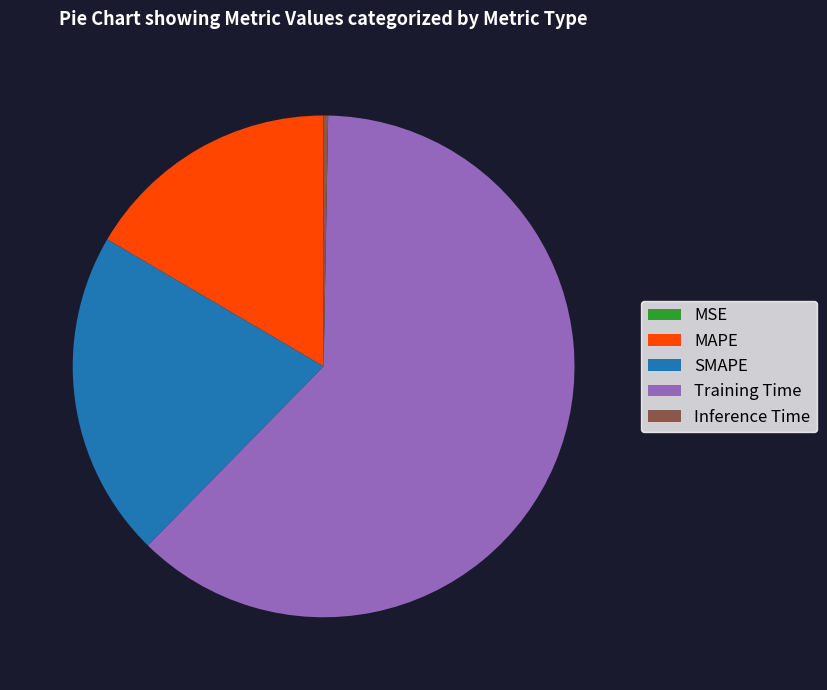

Is there any slice that represents more than half of the pie?

Yes